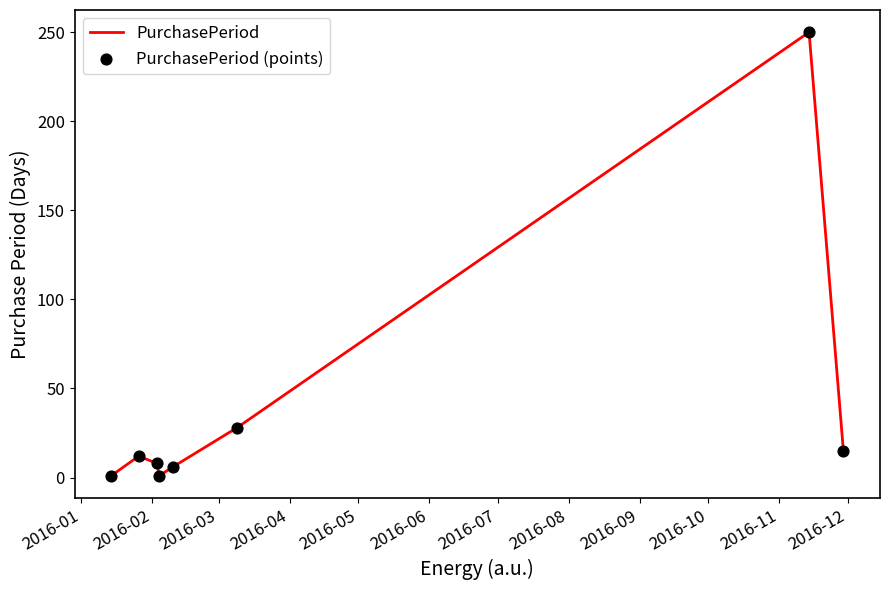

True or false: there are more than 0 points higher than both neighbors.

True